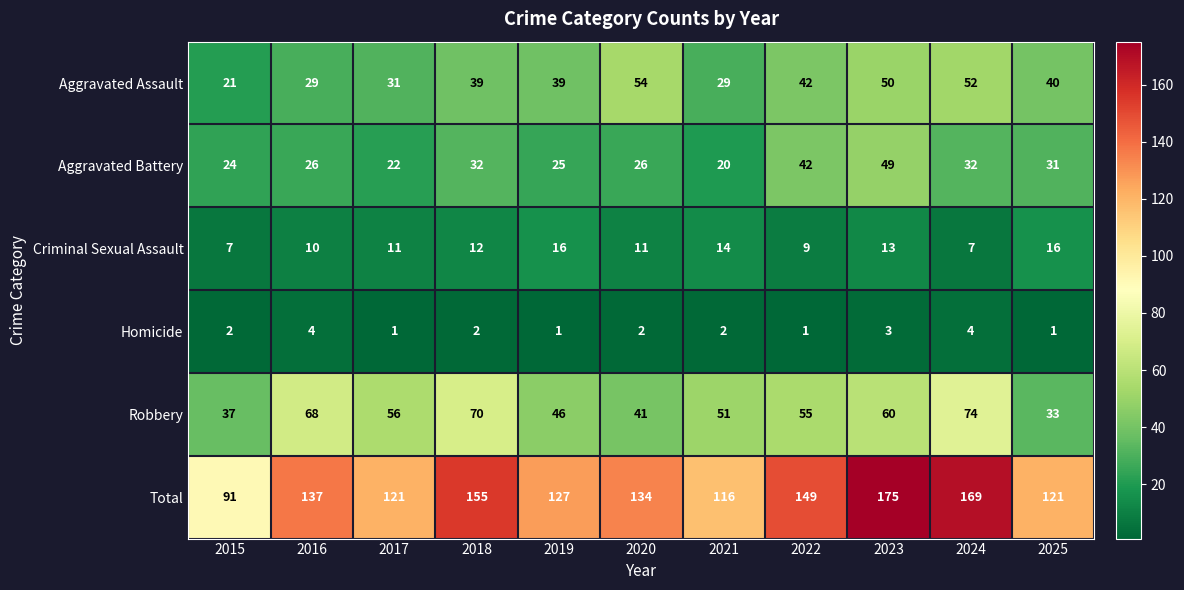

Rank the categories by Robbery value from highest to lowest.

2024, 2018, 2016, 2023, 2017, 2022, 2021, 2019, 2020, 2015, 2025